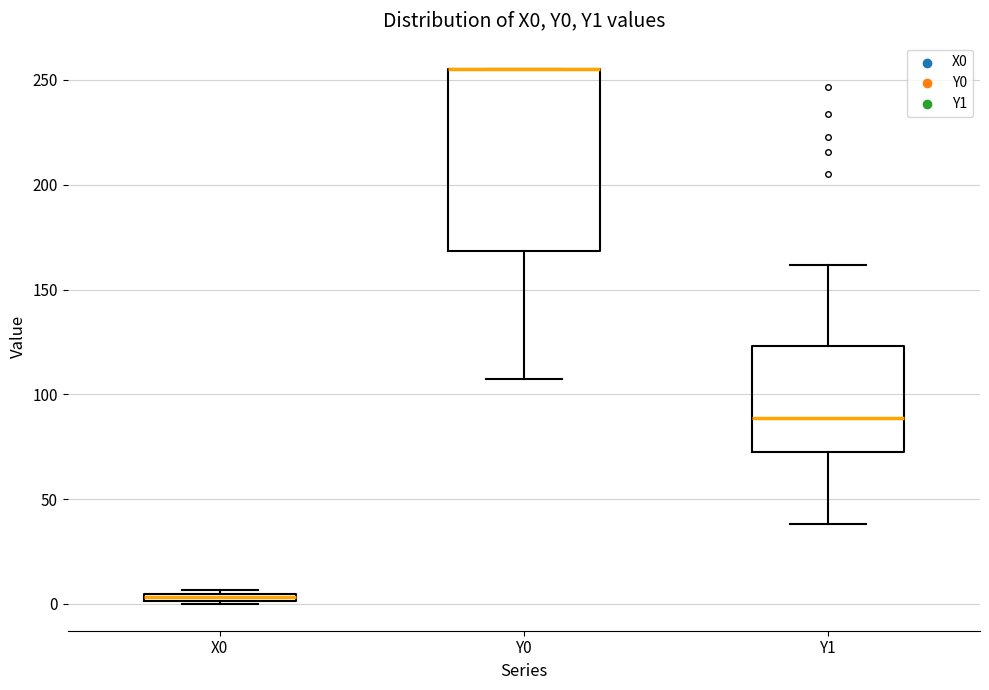

Which box is the tallest, from its lower edge to its upper edge?

Y0